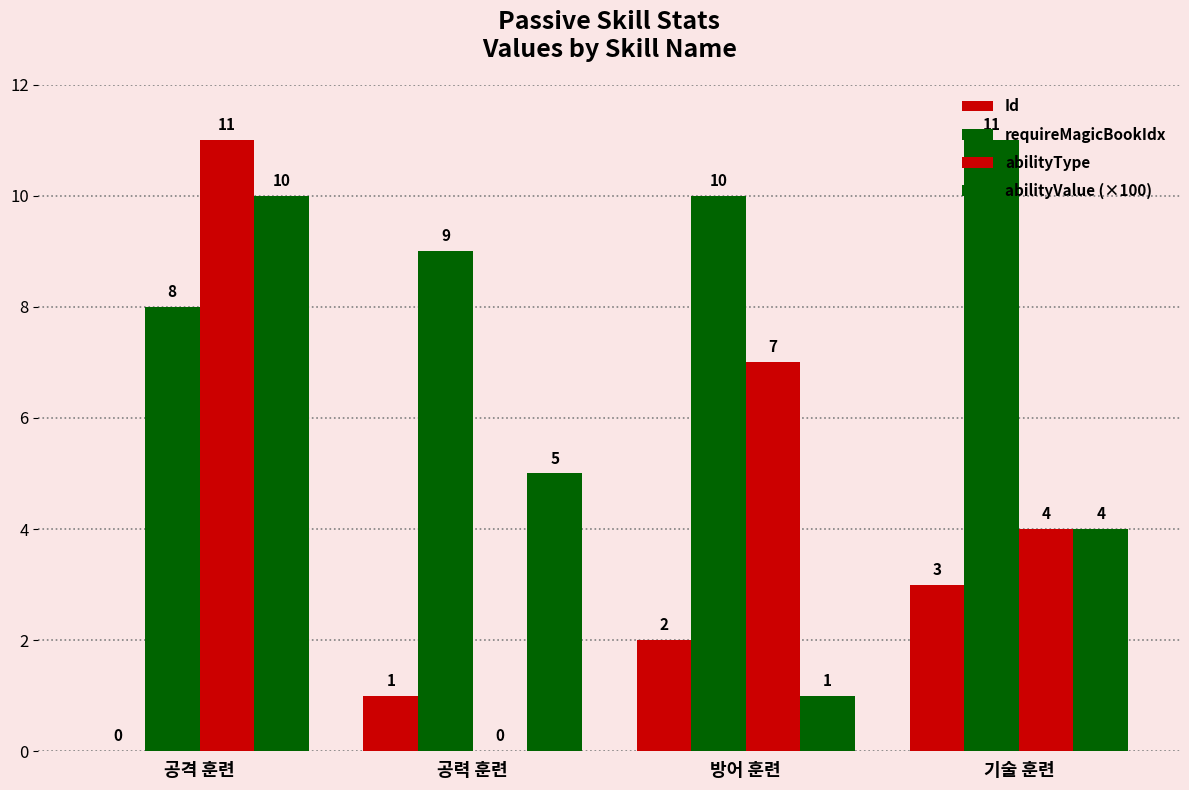

How many categories are shown in the chart?

4